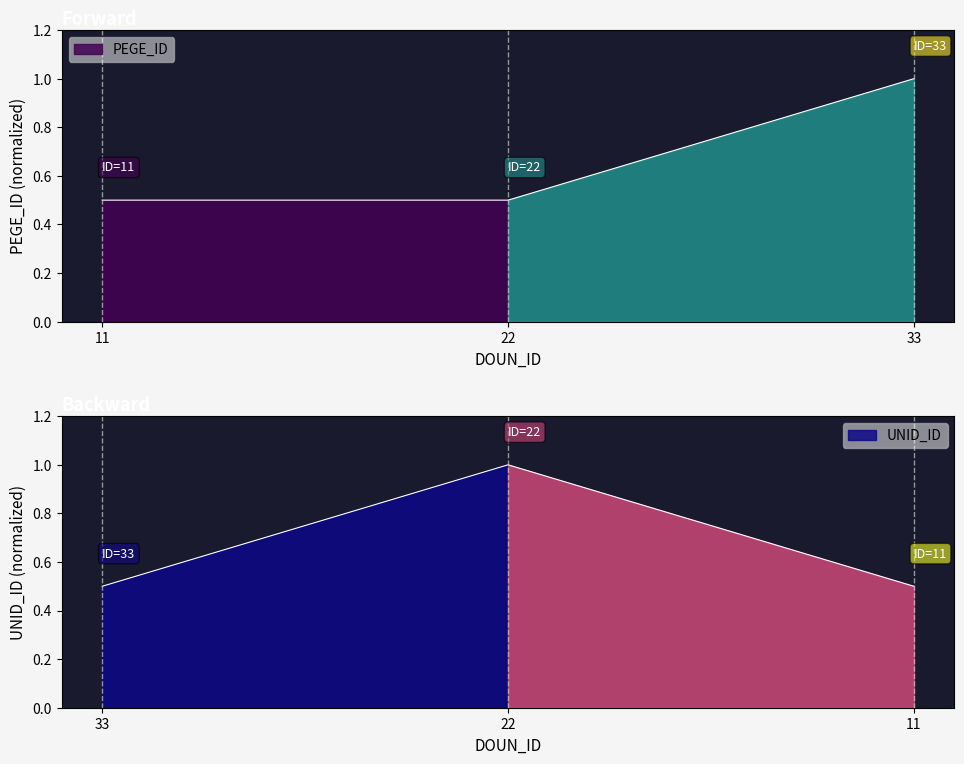

Which series has the largest total across all categories?

PEGE_ID